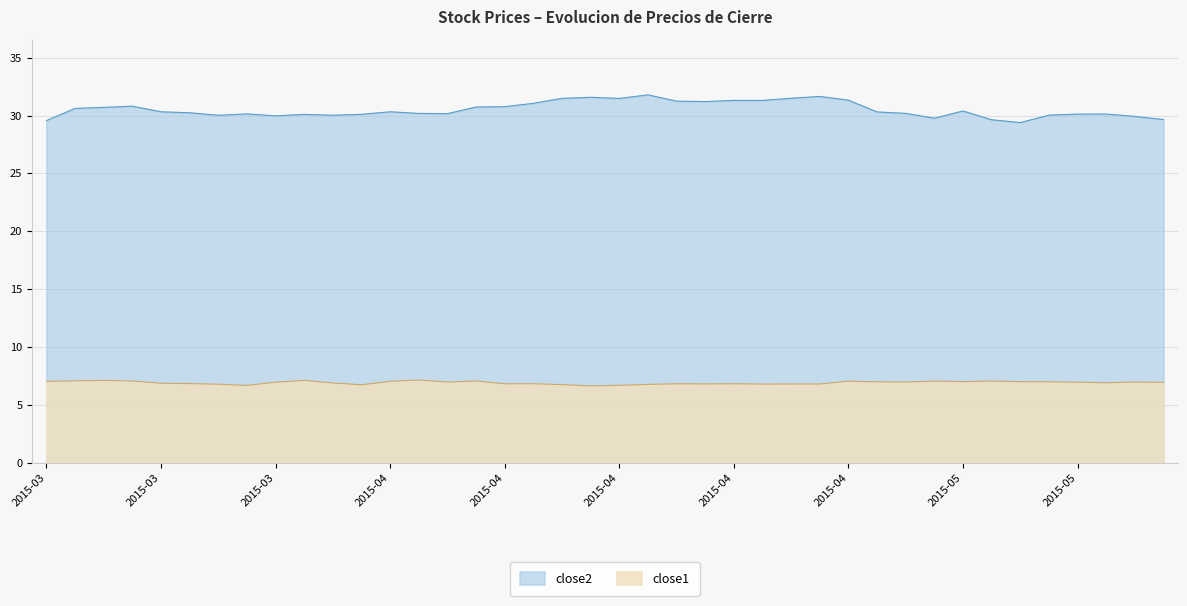

What is the total value across all series at 2015-04-27?

38.3